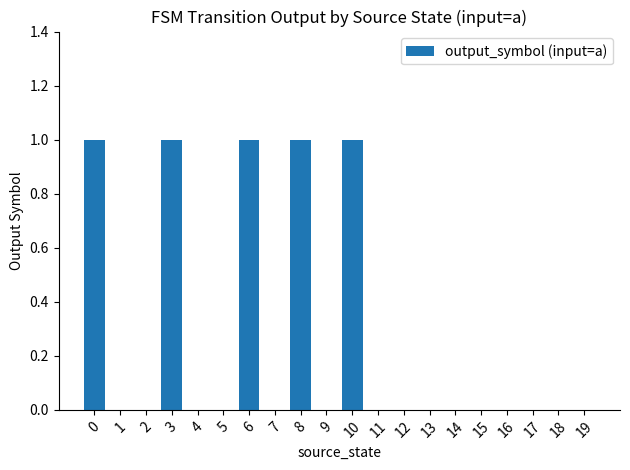

Reading left to right, what are all the values shown in this chart?

0=1	1=0	2=0	3=1	4=0	5=0	6=1	7=0	8=1	9=0	10=1	11=0	12=0	13=0	14=0	15=0	16=0	17=0	18=0	19=0